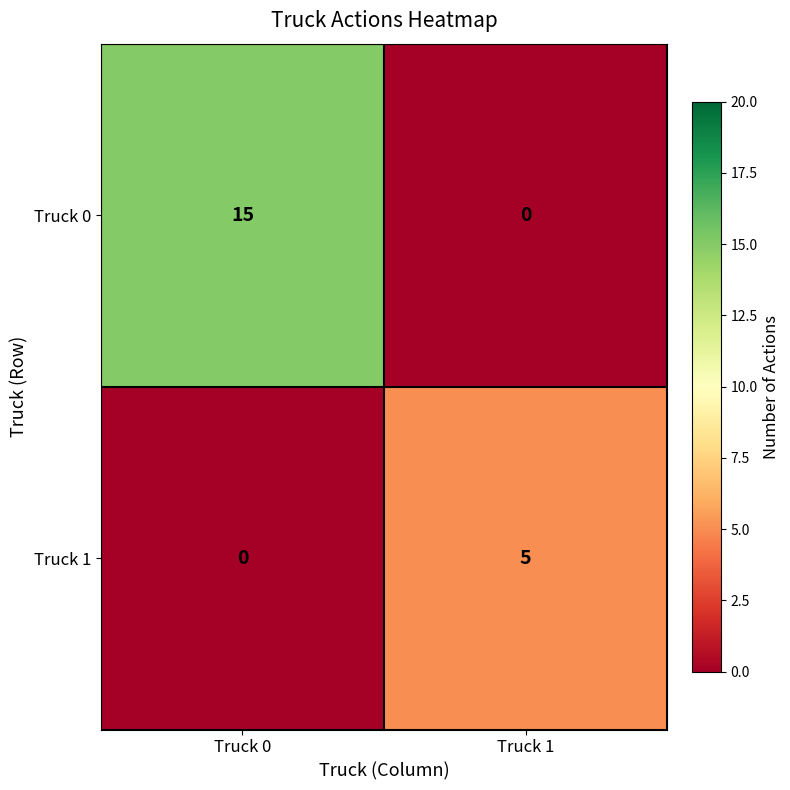

List the series in order of their peak value, highest first.

Truck 0, Truck 1